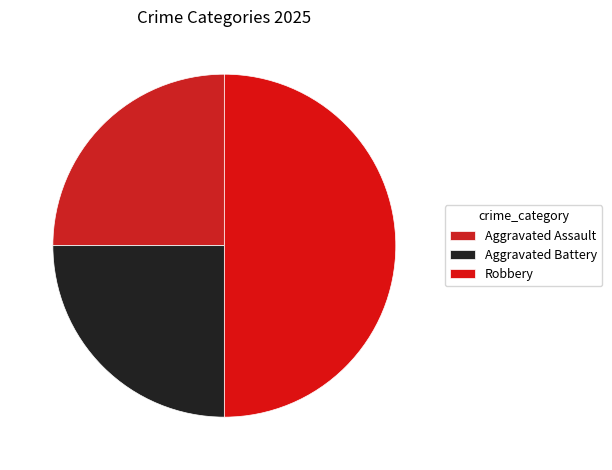

How many segments does this pie chart have?

3